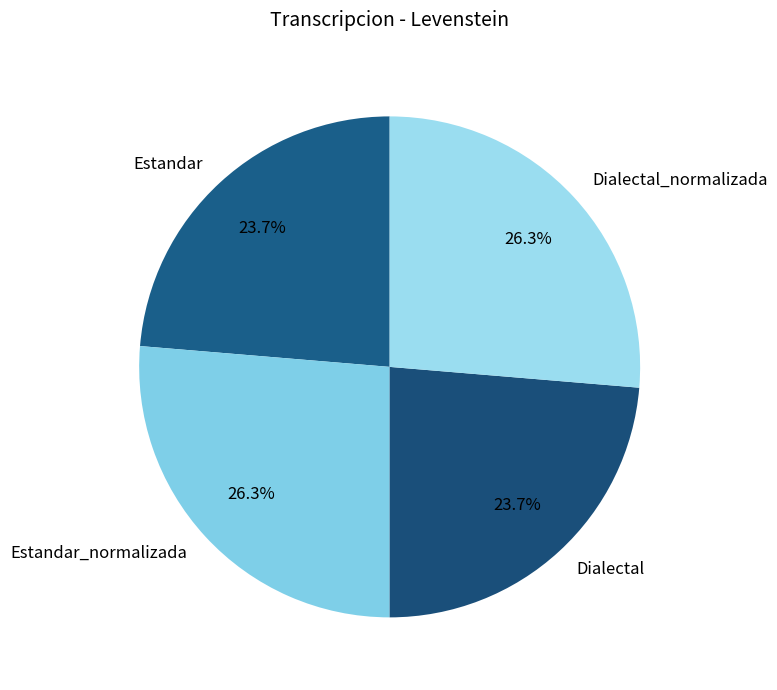

Does Estandar represent more than half of the total?

No